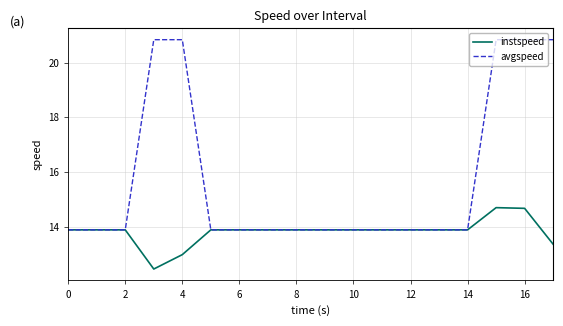

Is this an area chart (filled region under the line)?

No